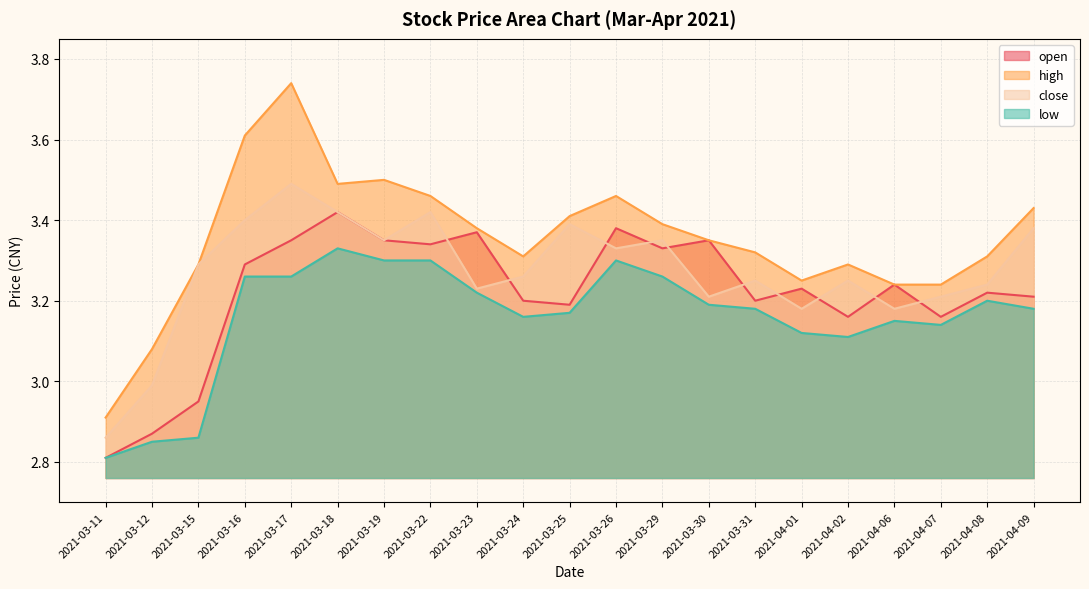

Rank the series by their average value, from highest to lowest.

high, close, open, low